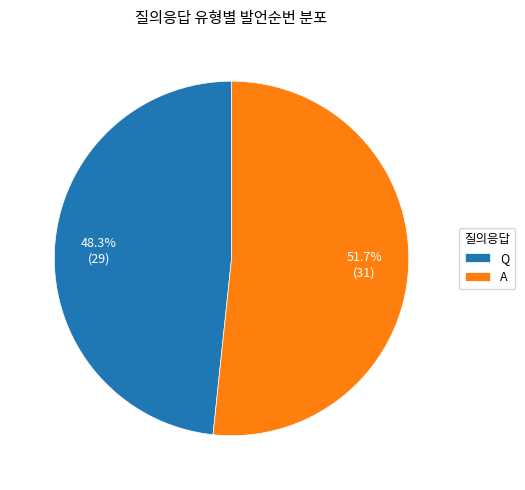

How many slices are in this pie chart?

2